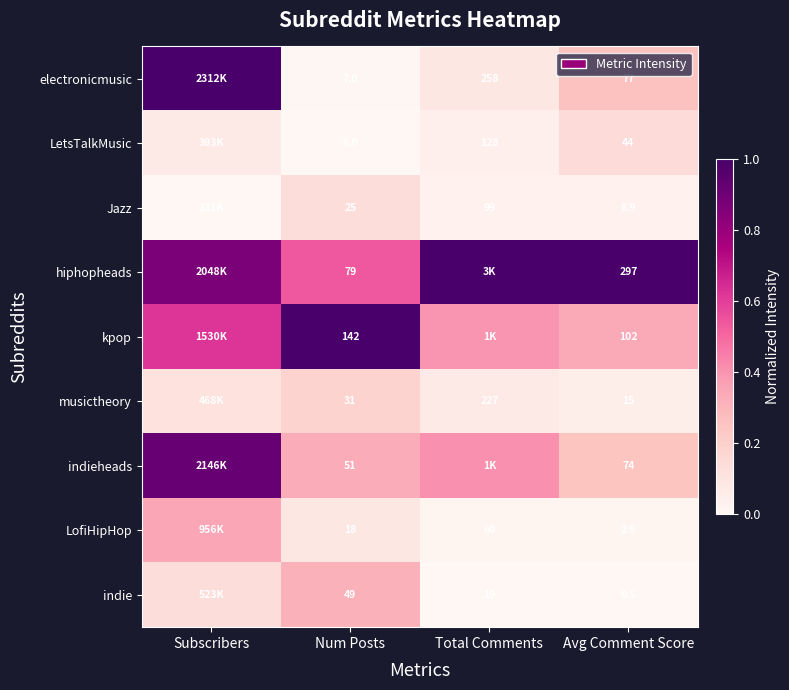

Which category has the lowest value in the electronicmusic series?

Num Posts